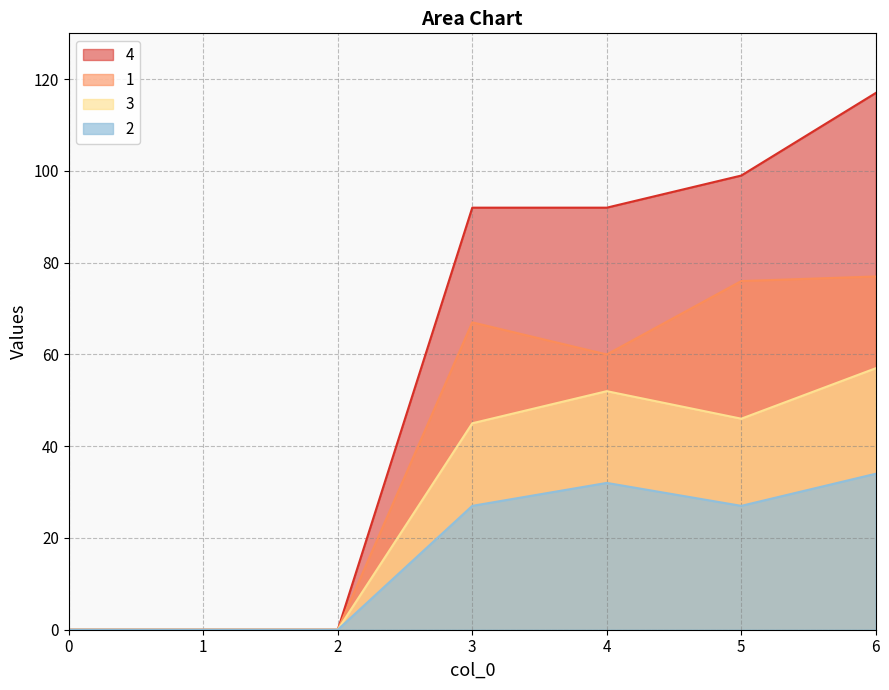

Where is the first local minimum for 3?

5